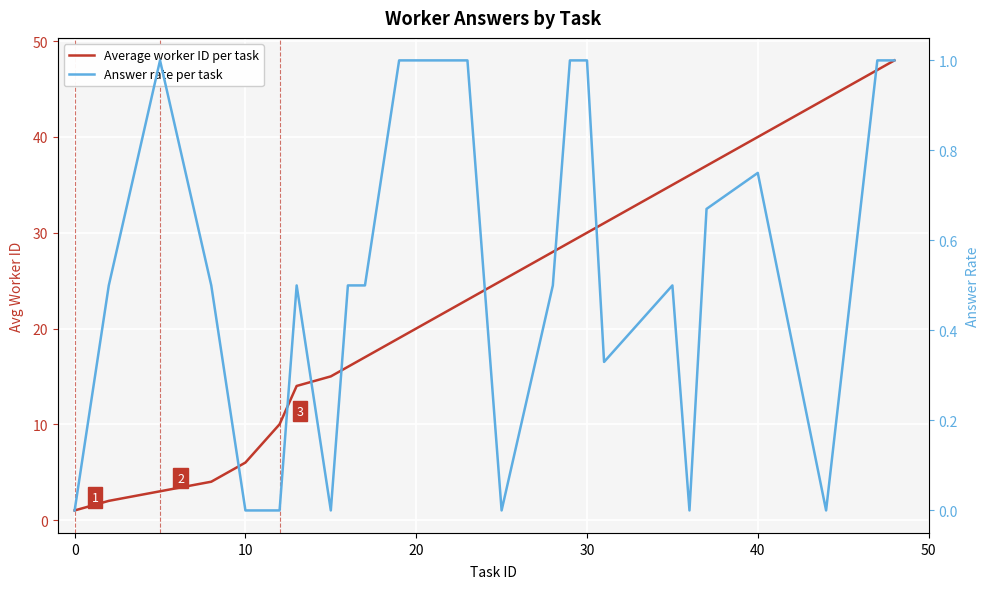

What is the average value of the Average worker ID per task series?

23.2